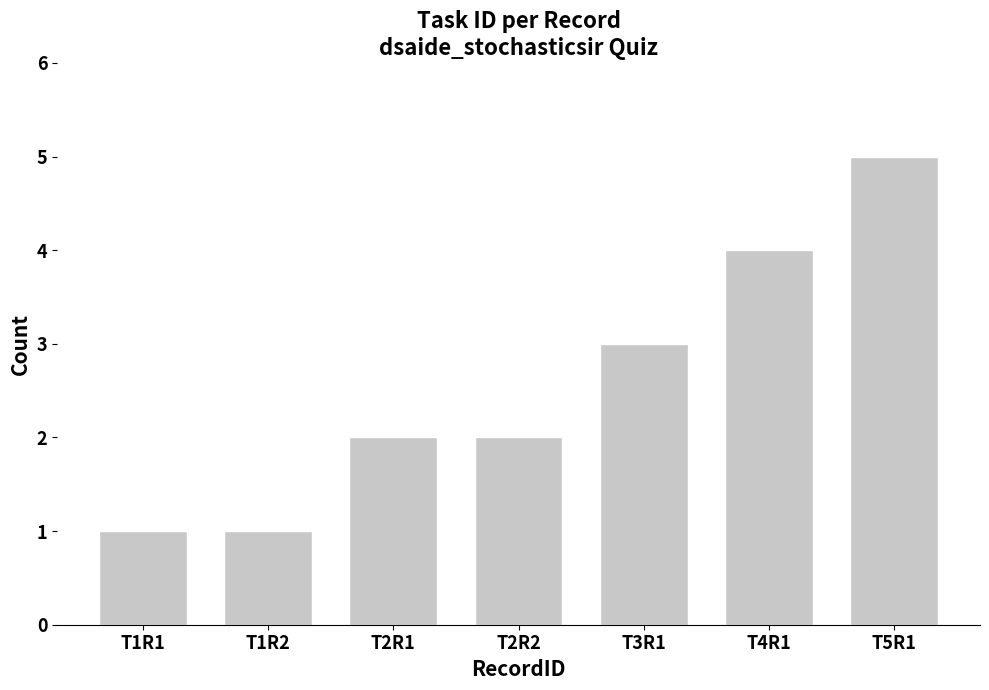

How many series are shown in this chart?

1